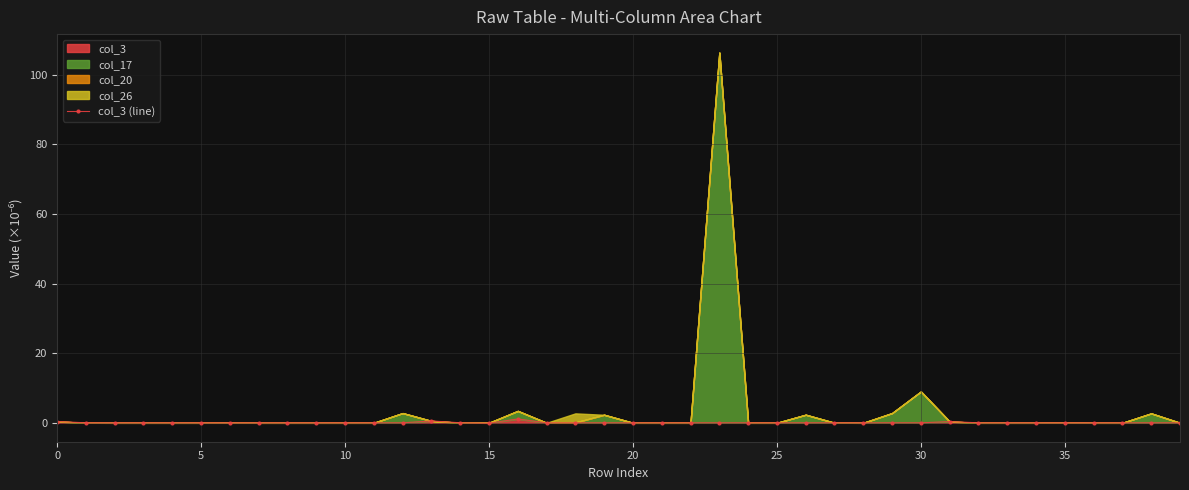

True or false: col_3 (line) has more than 1 points higher than both neighbors.

True